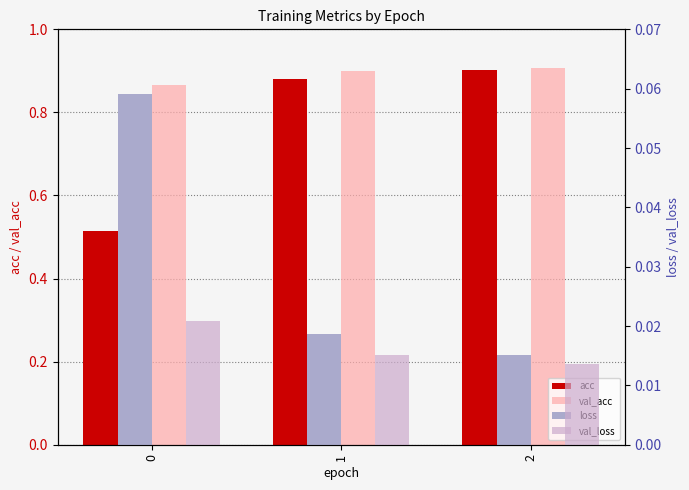

Reading left to right, transcribe all the data shown in this chart.

acc: 0=0.5	1=0.9	2=0.9
val_acc: 0=0.9	1=0.9	2=0.9
loss: 0=0.1	1=0.0	2=0.0
val_loss: 0=0.0	1=0.0	2=0.0